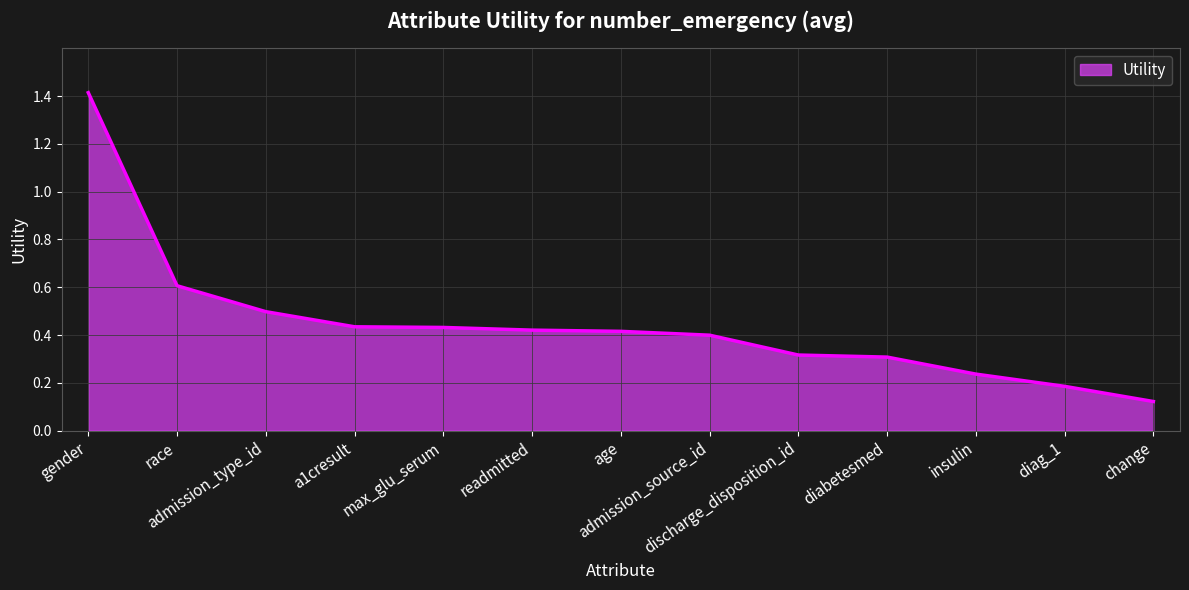

Which has a higher value, max_glu_serum or gender?

gender